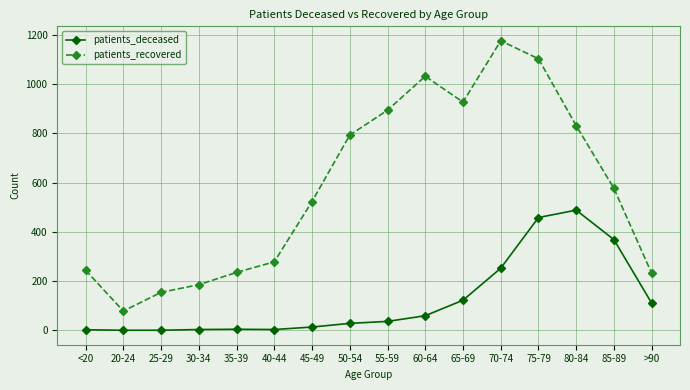

True or false: patients_recovered and patients_deceased cross at least once.

False